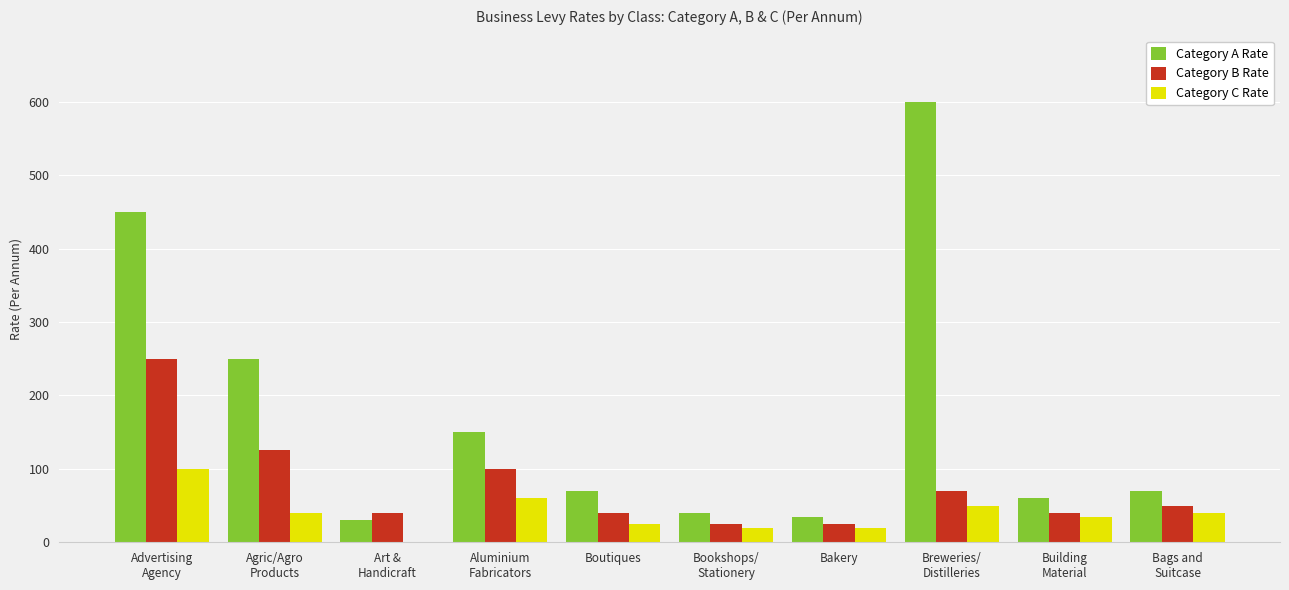

Read the Category B Rate value at Agric/Agro
Products.

125